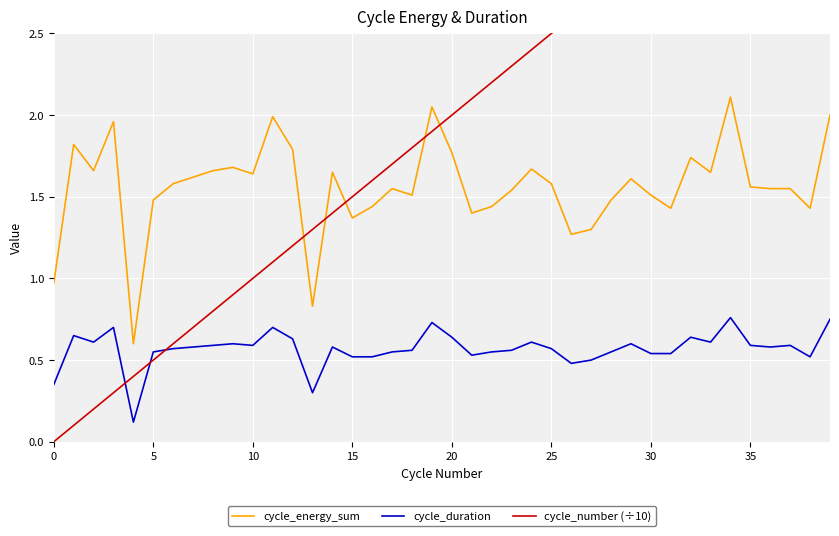

What value does the cycle_duration series have at 14?

0.6